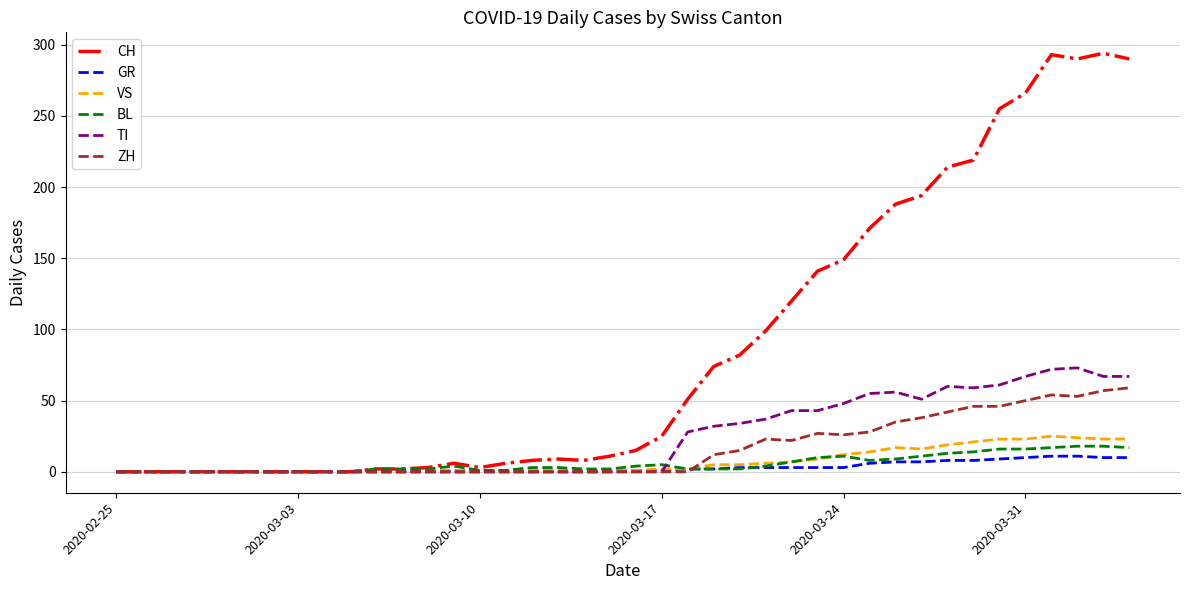

Which series has the largest total across all categories?

CH